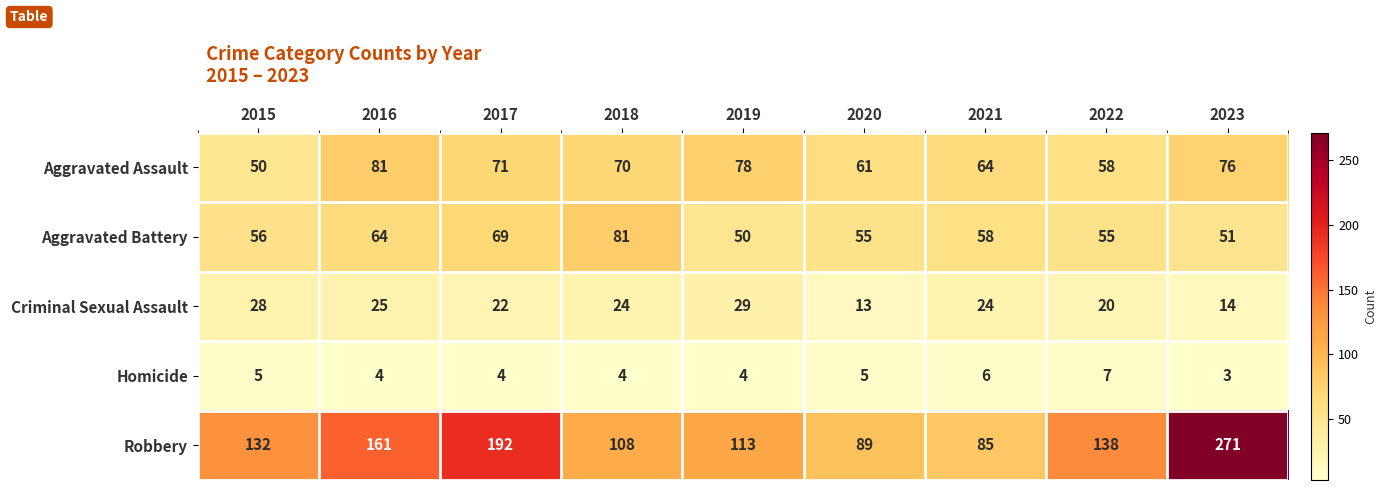

What is the sum of all Aggravated Battery values?

539